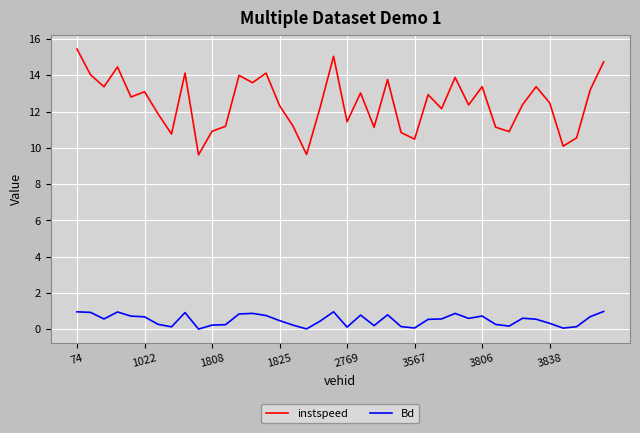

Is this an area chart (filled region under the line)?

No